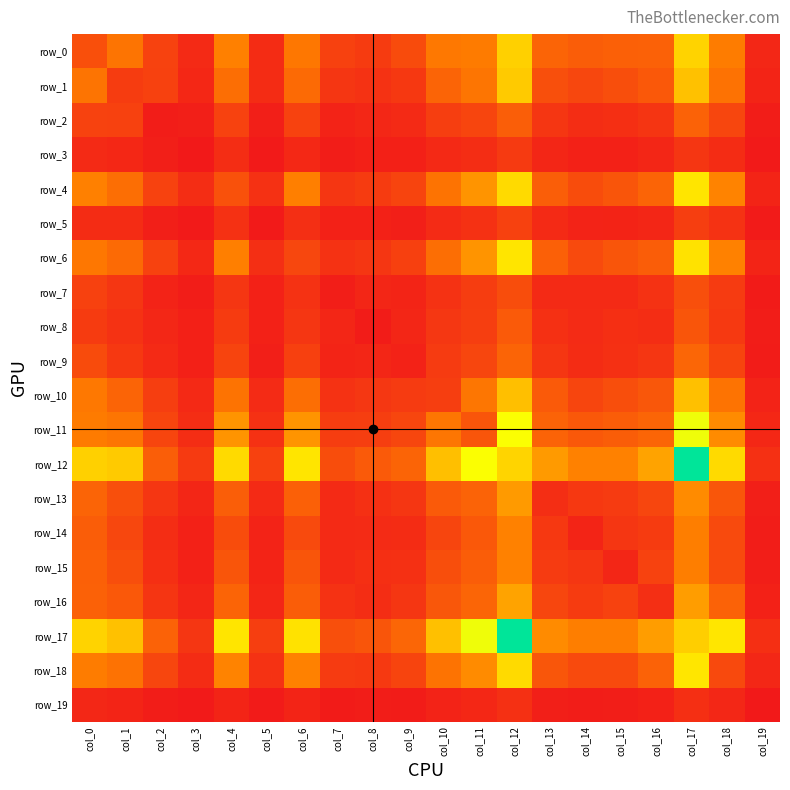

What is the maximum value for row_7?

269